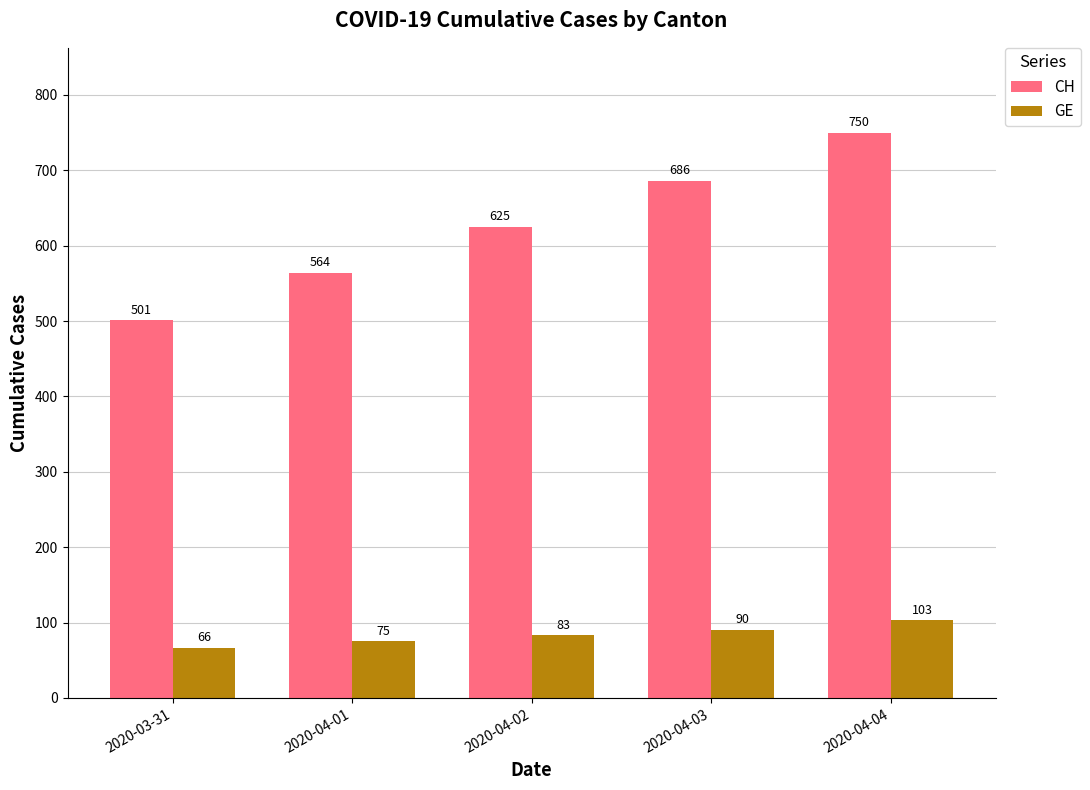

Rank the categories by GE value from highest to lowest.

2020-04-04, 2020-04-03, 2020-04-02, 2020-04-01, 2020-03-31